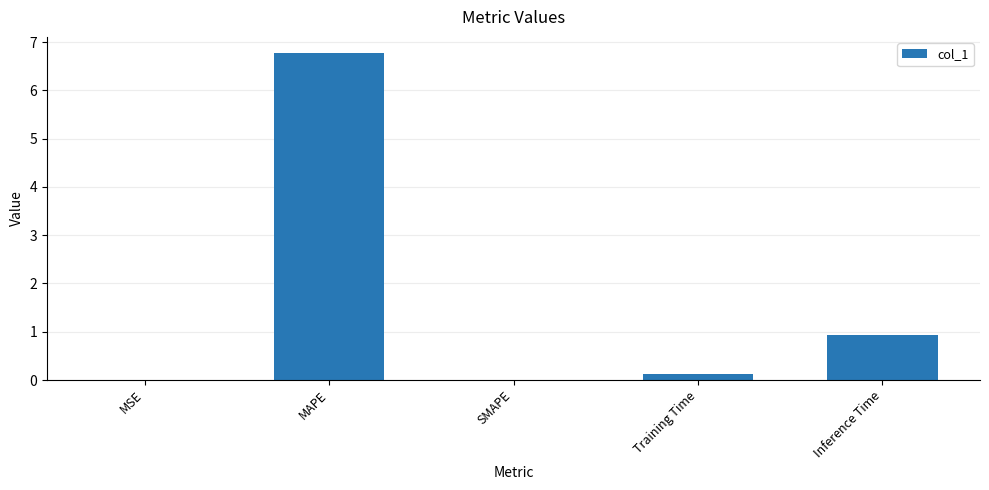

Which category has the highest value across all series?

MAPE